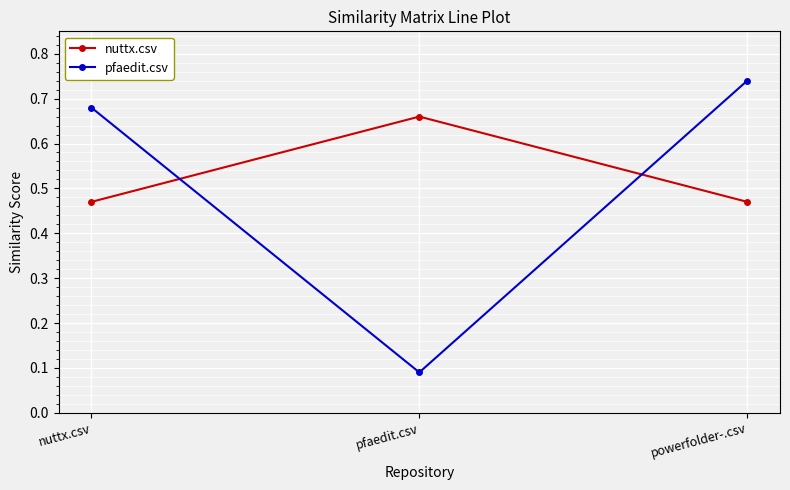

How many pfaedit.csv values are between 0 and 1?

3